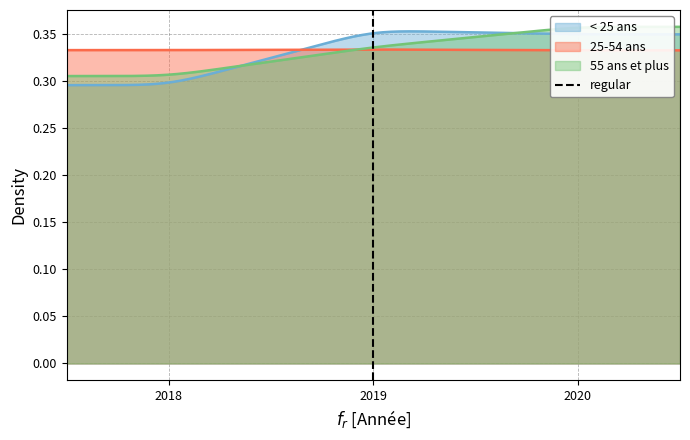

Which label corresponds to the smallest value in the chart?

2019